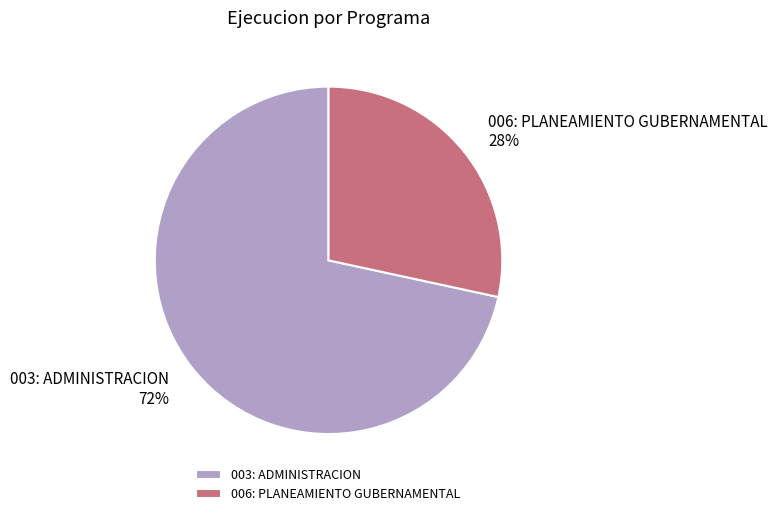

Combined, do 006: PLANEAMIENTO GUBERNAMENTAL and 003: ADMINISTRACION account for over 50%?

Yes